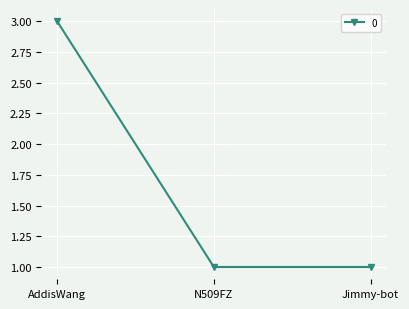

What is the sum of all values?

5